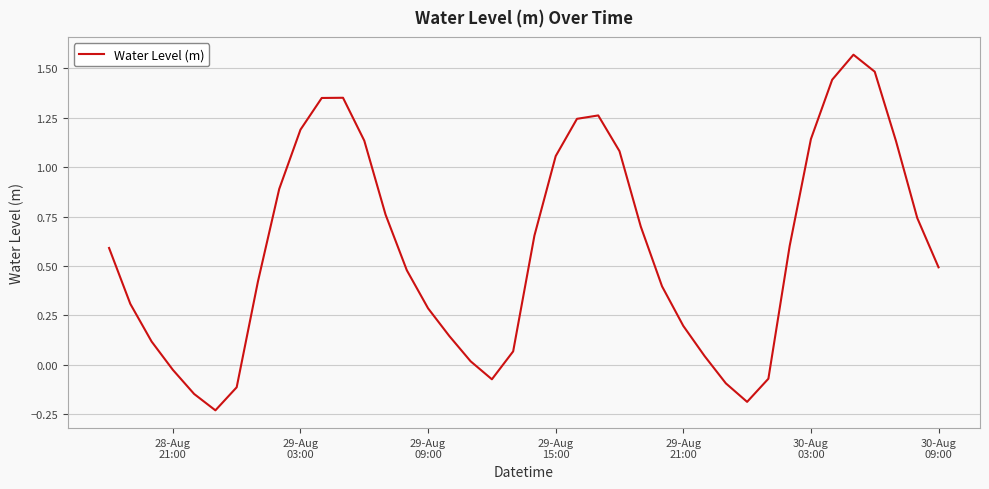

What is the average value?

0.6